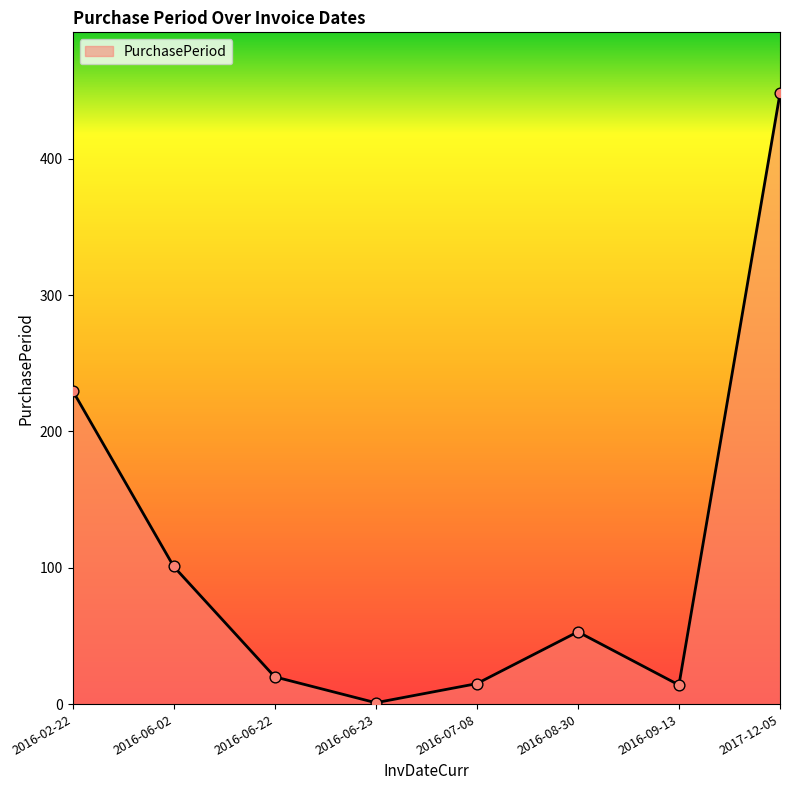

Between 2016-06-23 and 2016-07-08, which is larger?

2016-07-08